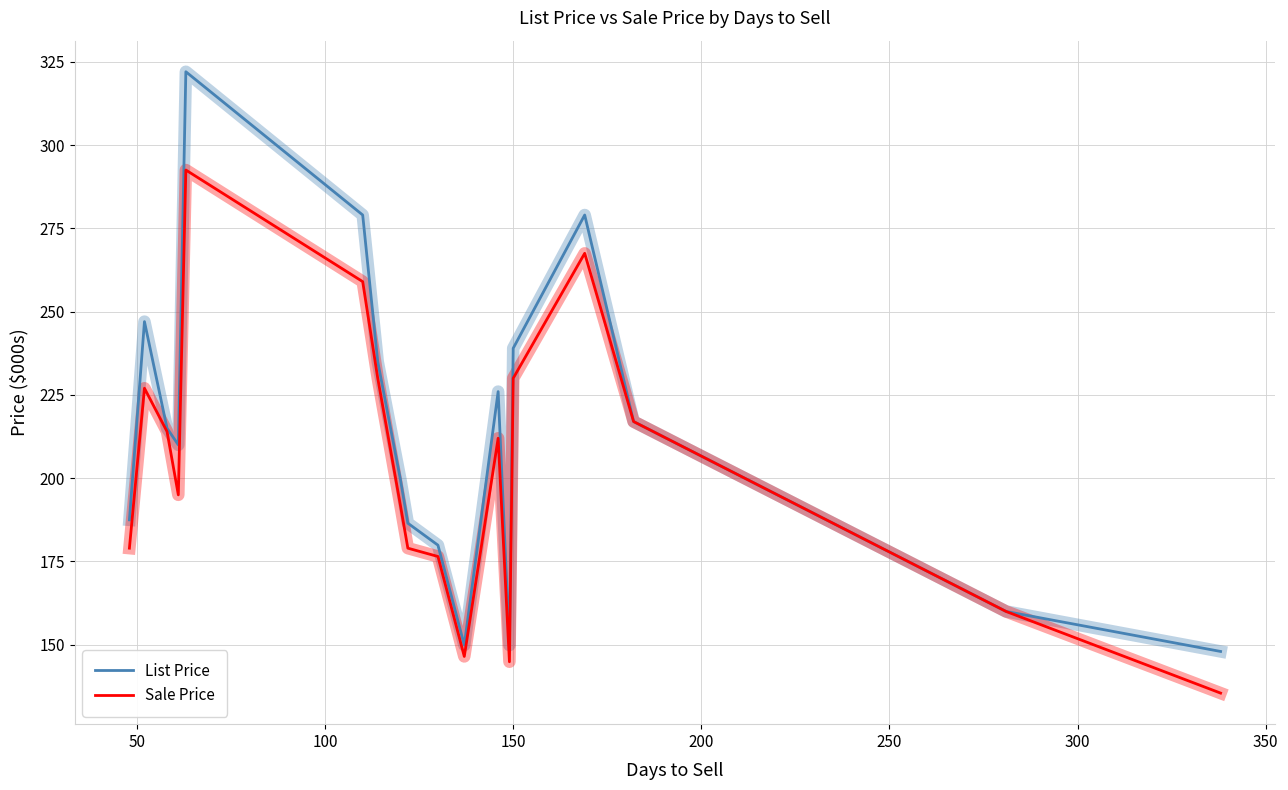

List the series in order of their peak value, lowest first.

Sale Price, List Price